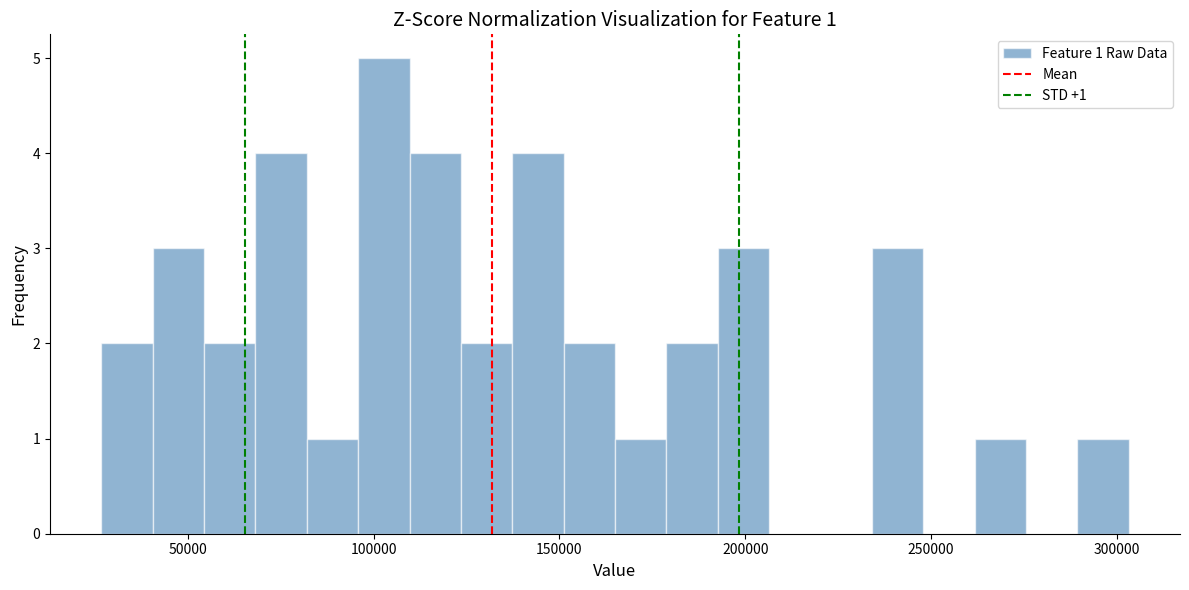

Read against the x-axis, roughly where is the centre of the tallest bar?

105000